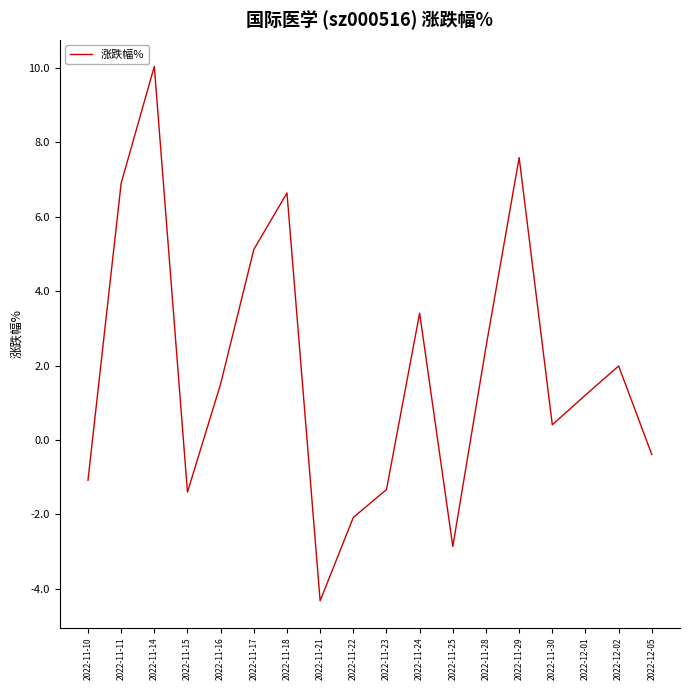

Between 2022-11-11 and 2022-11-21, which is larger?

2022-11-11